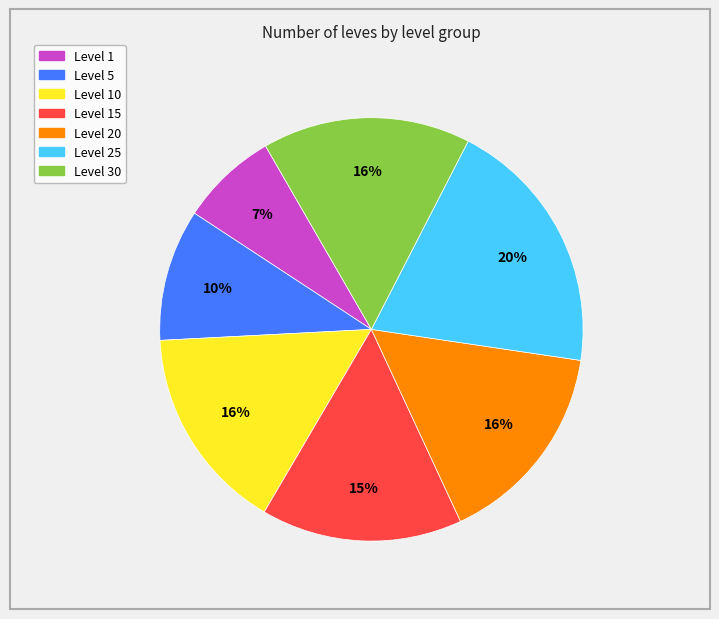

Is there any slice that represents more than half of the pie?

No